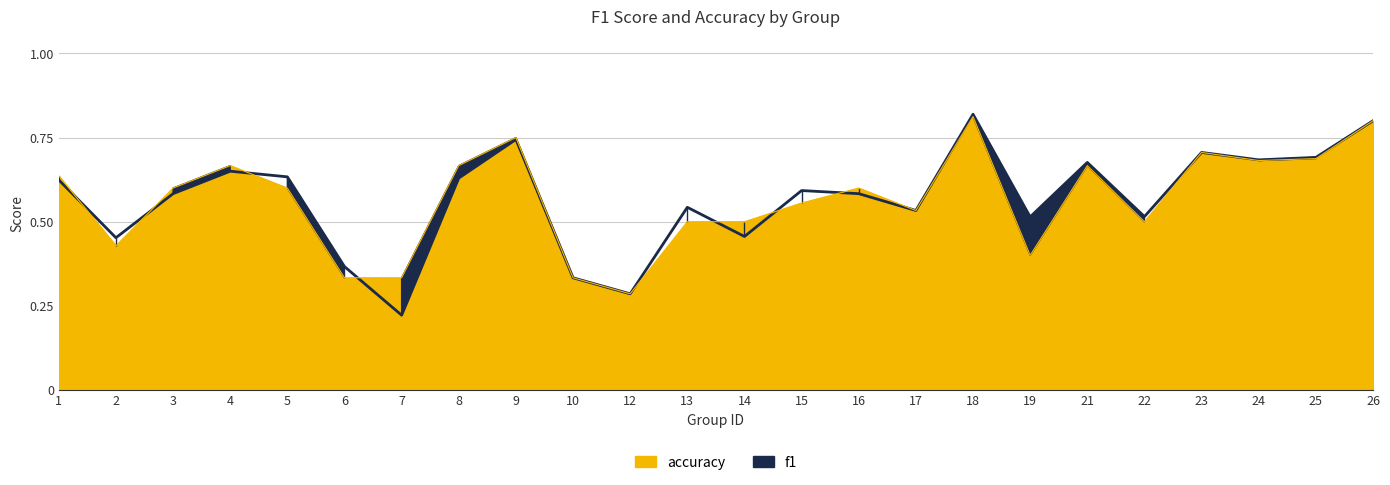

Which has a higher value, 16 or 7?

16